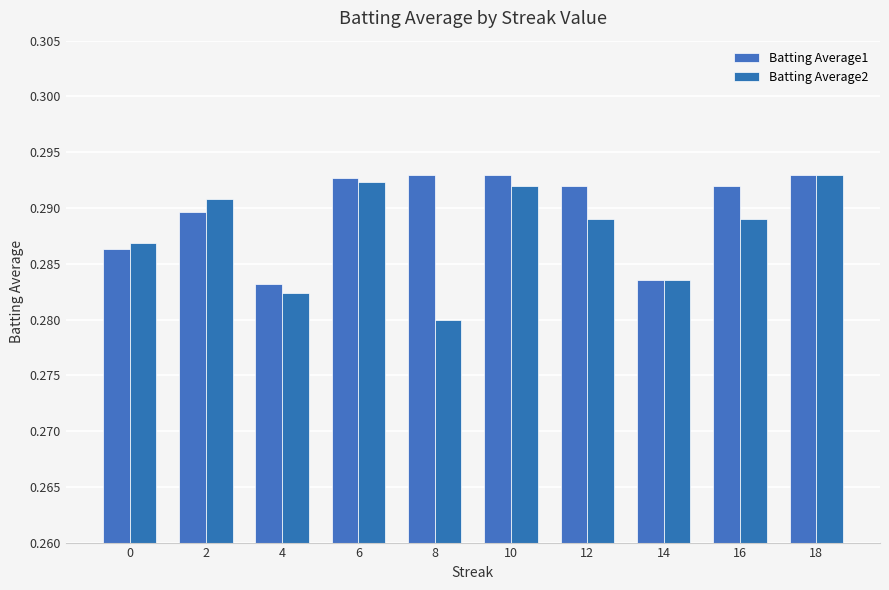

Is it true that Batting Average2 equals 0.5 at 14?

False